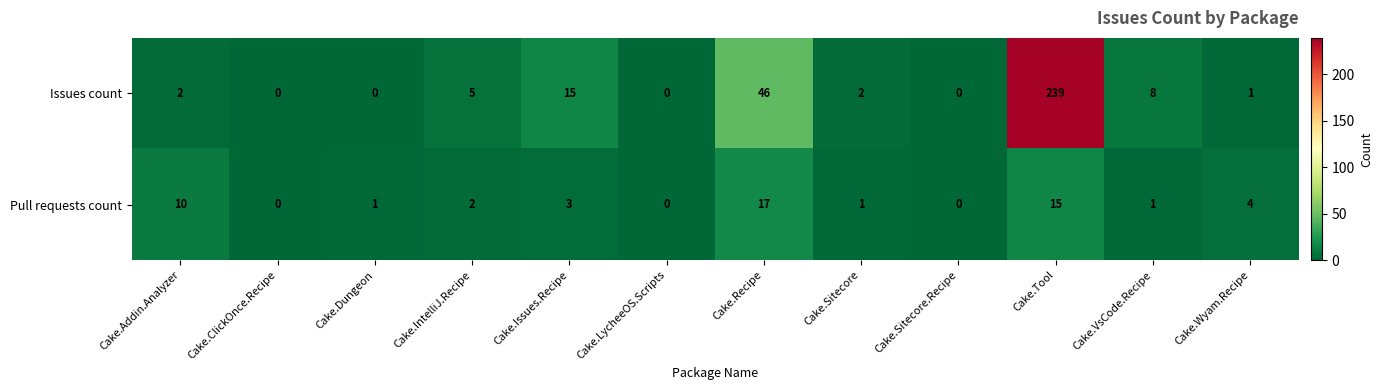

Between Cake.Recipe and Cake.VsCode.Recipe, which series saw the biggest shift?

Issues count